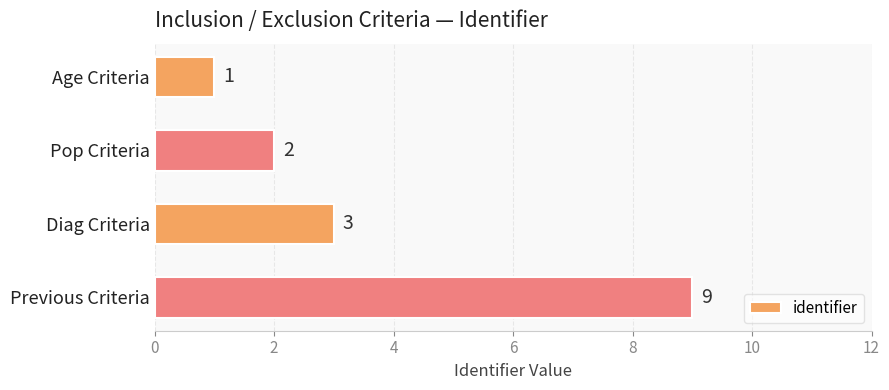

Reading top to bottom, transcribe all the data shown in this chart.

Age Criteria=1	Pop Criteria=2	Diag Criteria=3	Previous Criteria=9